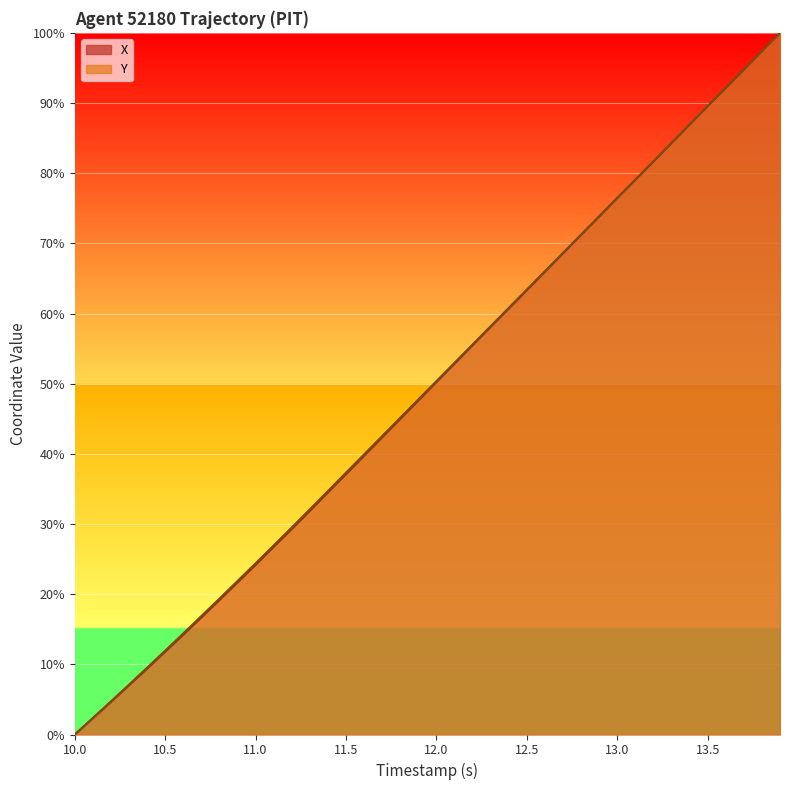

Count the number of data series in this chart.

2